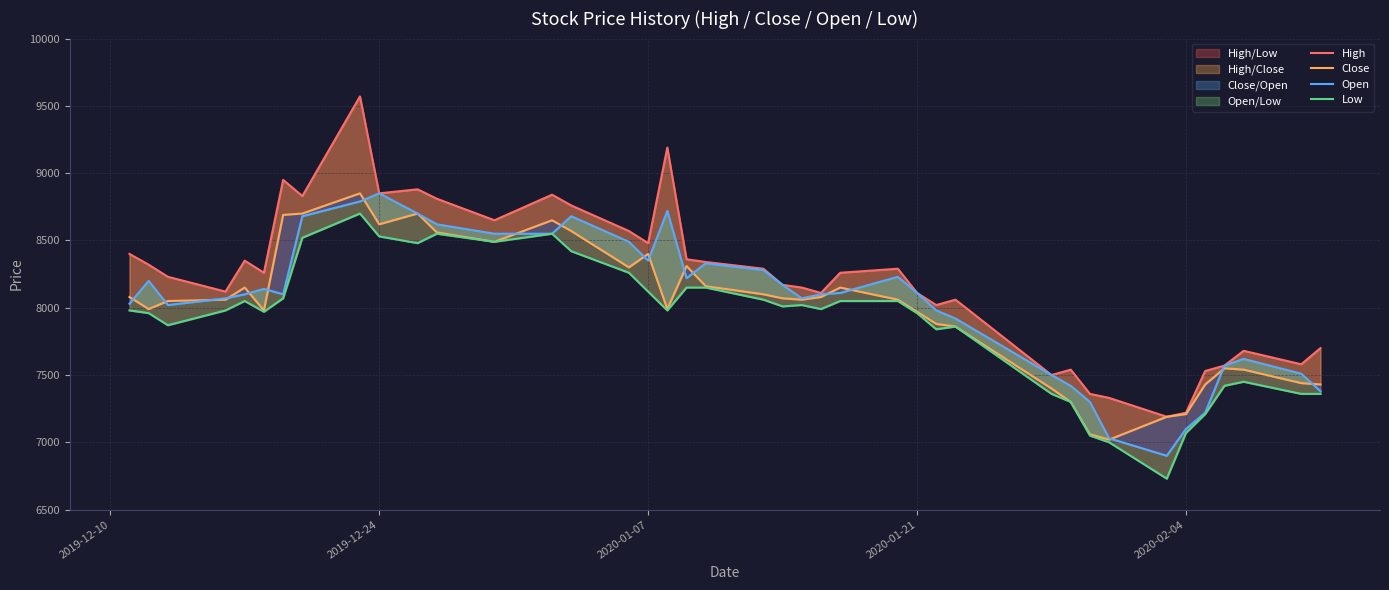

Is it true that Low equals 5516 at 23?

False